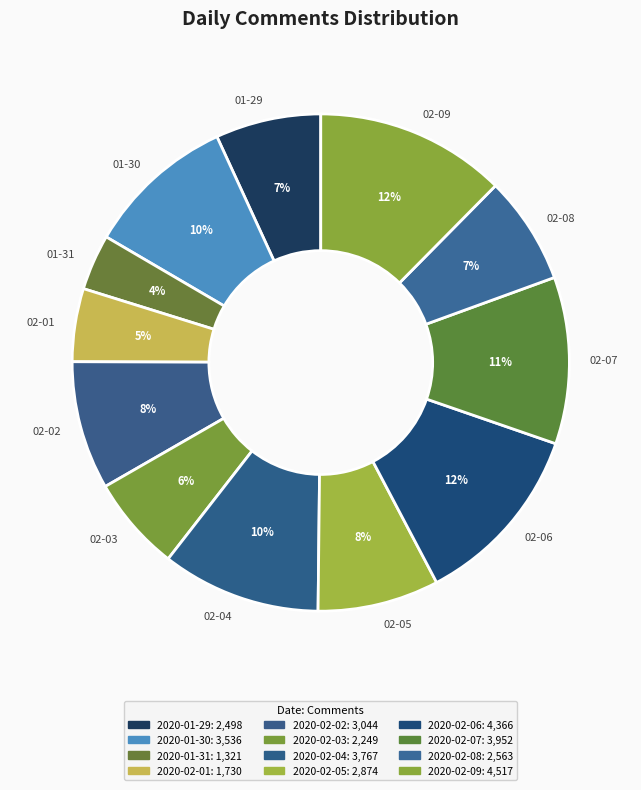

Which has a higher value, 02-05 or 01-31?

02-05